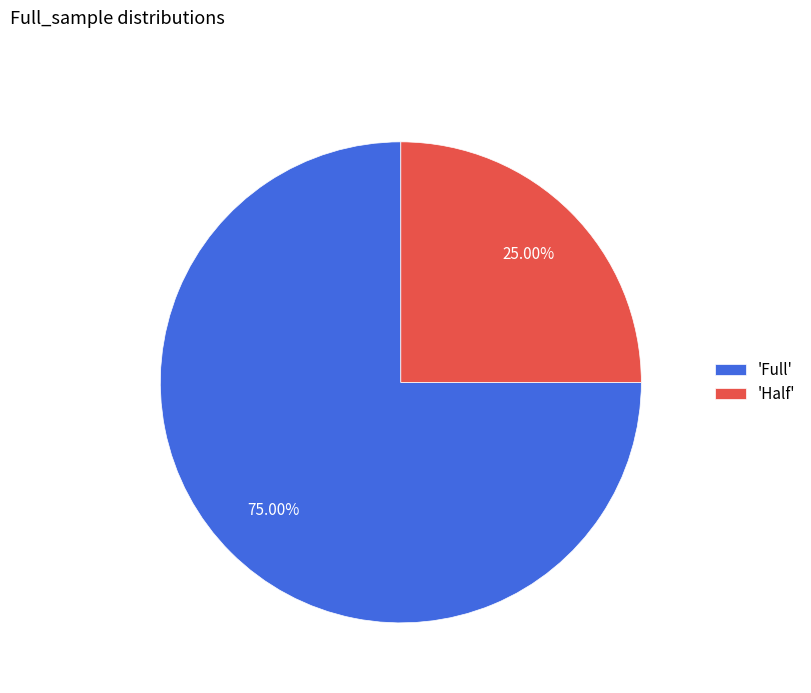

Does 'Half' represent more than half of the total?

No